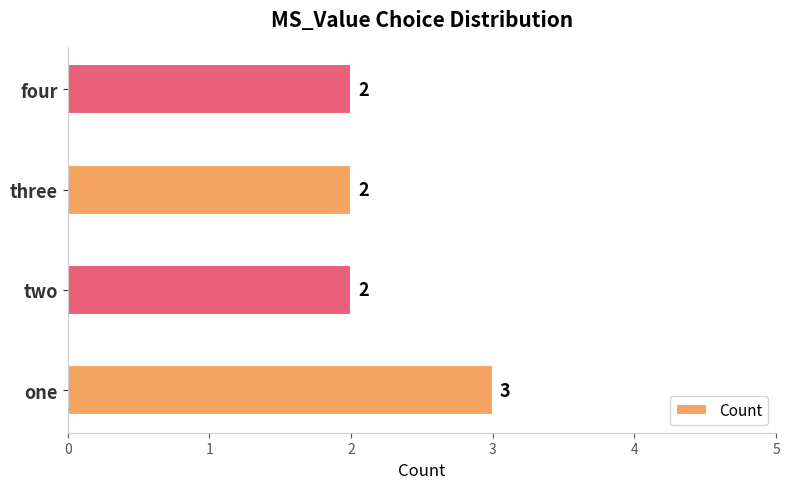

How many values are between 2 and 3?

4